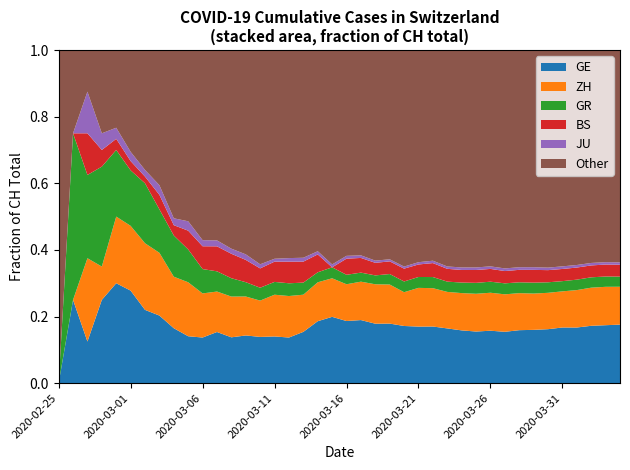

Reading left to right, transcribe all the data shown in this chart.

CH: 2020-02-25=0	2020-02-26=4	2020-02-27=8	2020-02-28=20	2020-02-29=30	2020-03-01=36	2020-03-02=50	2020-03-03=69	2020-03-04=97	2020-03-05=142	2020-03-06=219	2020-03-07=280	2020-03-08=327	2020-03-09=419	2020-03-10=569	2020-03-11=806	2020-03-12=1124	2020-03-13=1461	2020-03-14=1866	2020-03-15=2160	2020-03-16=2954	2020-03-17=3722	2020-03-18=4801	2020-03-19=5788	2020-03-20=7014	2020-03-21=7904	2020-03-22=8498	2020-03-23=9735	2020-03-24=10838	2020-03-25=11975	2020-03-26=13064	2020-03-27=14367	2020-03-28=15207	2020-03-29=15809	2020-03-30=16928	2020-03-31=17852	2020-04-01=18915	2020-04-02=20005	2020-04-03=20978	2020-04-04=21554
GE: 2020-02-25=0	2020-02-26=1	2020-02-27=1	2020-02-28=5	2020-02-29=9	2020-03-01=10	2020-03-02=11	2020-03-03=14	2020-03-04=16	2020-03-05=20	2020-03-06=30	2020-03-07=43	2020-03-08=45	2020-03-09=60	2020-03-10=79	2020-03-11=113	2020-03-12=154	2020-03-13=225	2020-03-14=347	2020-03-15=430	2020-03-16=551	2020-03-17=705	2020-03-18=857	2020-03-19=1035	2020-03-20=1204	2020-03-21=1342	2020-03-22=1445	2020-03-23=1600	2020-03-24=1717	2020-03-25=1856	2020-03-26=2057	2020-03-27=2215	2020-03-28=2419	2020-03-29=2530	2020-03-30=2743	2020-03-31=2984	2020-04-01=3160	2020-04-02=3445	2020-04-03=3650	2020-04-04=3788
ZH: 2020-02-25=0	2020-02-26=0	2020-02-27=2	2020-02-28=2	2020-02-29=6	2020-03-01=7	2020-03-02=10	2020-03-03=13	2020-03-04=15	2020-03-05=23	2020-03-06=29	2020-03-07=34	2020-03-08=40	2020-03-09=49	2020-03-10=62	2020-03-11=101	2020-03-12=140	2020-03-13=163	2020-03-14=218	2020-03-15=250	2020-03-16=326	2020-03-17=429	2020-03-18=568	2020-03-19=679	2020-03-20=711	2020-03-21=919	2020-03-22=978	2020-03-23=1067	2020-03-24=1213	2020-03-25=1357	2020-03-26=1489	2020-03-27=1616	2020-03-28=1690	2020-03-29=1722	2020-03-30=1848	2020-03-31=1936	2020-04-01=2125	2020-04-02=2289	2020-04-03=2417	2020-04-04=2450
GR: 2020-02-25=0	2020-02-26=2	2020-02-27=2	2020-02-28=6	2020-02-29=6	2020-03-01=6	2020-03-02=9	2020-03-03=9	2020-03-04=12	2020-03-05=14	2020-03-06=16	2020-03-07=17	2020-03-08=18	2020-03-09=18	2020-03-10=22	2020-03-11=31	2020-03-12=43	2020-03-13=53	2020-03-14=56	2020-03-15=71	2020-03-16=84	2020-03-17=101	2020-03-18=128	2020-03-19=182	2020-03-20=226	2020-03-21=258	2020-03-22=284	2020-03-23=300	2020-03-24=343	2020-03-25=393	2020-03-26=433	2020-03-27=474	2020-03-28=495	2020-03-29=519	2020-03-30=535	2020-03-31=547	2020-04-01=592	2020-04-02=622	2020-04-03=649	2020-04-04=657
BS: 2020-02-25=0	2020-02-26=0	2020-02-27=1	2020-02-28=1	2020-02-29=1	2020-03-01=1	2020-03-02=1	2020-03-03=3	2020-03-04=3	2020-03-05=8	2020-03-06=15	2020-03-07=21	2020-03-08=24	2020-03-09=28	2020-03-10=33	2020-03-11=49	2020-03-12=73	2020-03-13=92	2020-03-14=100	2020-03-15=0	2020-03-16=143	2020-03-17=164	2020-03-18=181	2020-03-19=220	2020-03-20=270	2020-03-21=297	2020-03-22=356	2020-03-23=374	2020-03-24=410	2020-03-25=462	2020-03-26=501	2020-03-27=530	2020-03-28=569	2020-03-29=605	2020-03-30=617	2020-03-31=653	2020-04-01=687	2020-04-02=714	2020-04-03=754	2020-04-04=767
JU: 2020-02-25=0	2020-02-26=0	2020-02-27=1	2020-02-28=1	2020-02-29=1	2020-03-01=1	2020-03-02=1	2020-03-03=2	2020-03-04=2	2020-03-05=4	2020-03-06=4	2020-03-07=5	2020-03-08=5	2020-03-09=7	2020-03-10=7	2020-03-11=7	2020-03-12=12	2020-03-13=17	2020-03-14=18	2020-03-15=19	2020-03-16=25	2020-03-17=29	2020-03-18=32	2020-03-19=36	2020-03-20=44	2020-03-21=54	2020-03-22=61	2020-03-23=69	2020-03-24=82	2020-03-25=92	2020-03-26=100	2020-03-27=114	2020-03-28=119	2020-03-29=127	2020-03-30=128	2020-03-31=140	2020-04-01=145	2020-04-02=149	2020-04-03=149	2020-04-04=154